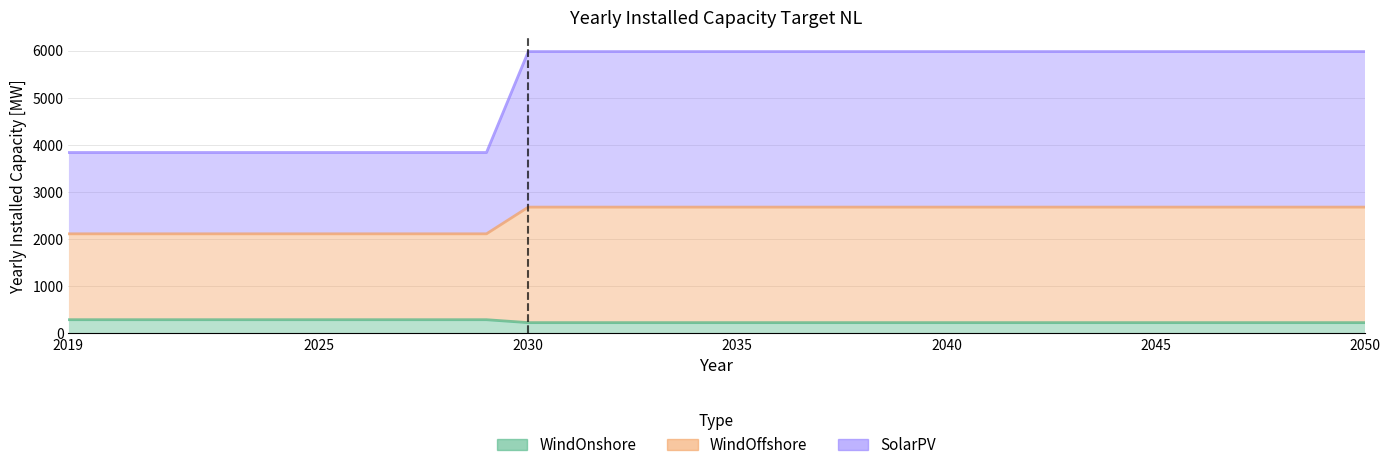

What are all the series names shown in the legend?

WindOnshore, WindOffshore, SolarPV